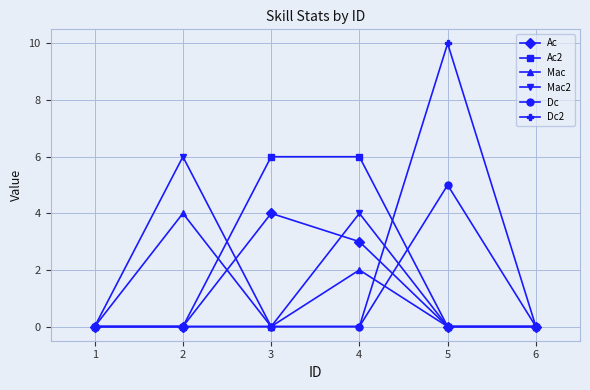

What is the sum of all Dc2 values?

10